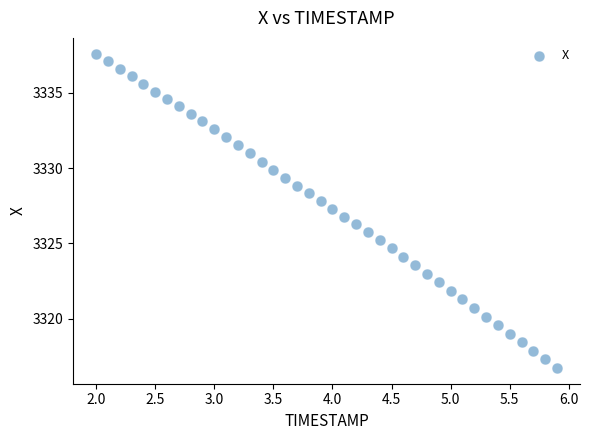

What is the range of Y values (max minus min)?

20.9